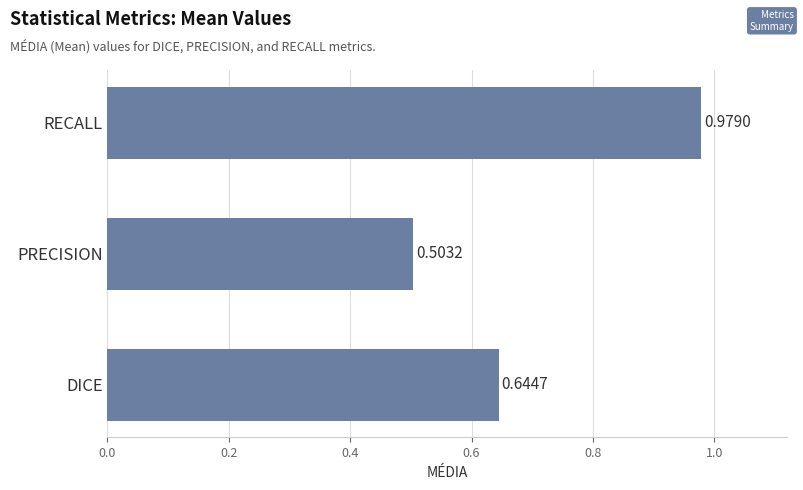

What is the difference between the maximum and second lowest values?

0.3